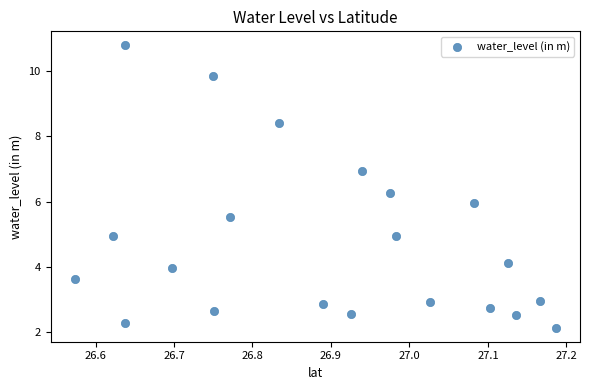

What is the range of X values (max minus min)?

0.6